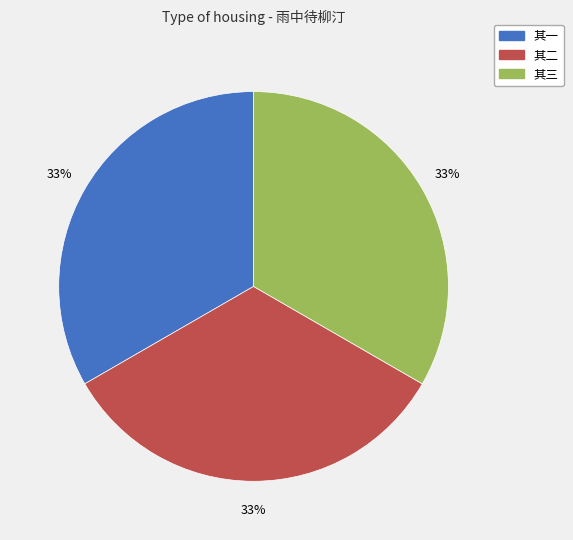

Approximately how many times larger is the value at 其二 compared to 其三?

1.0